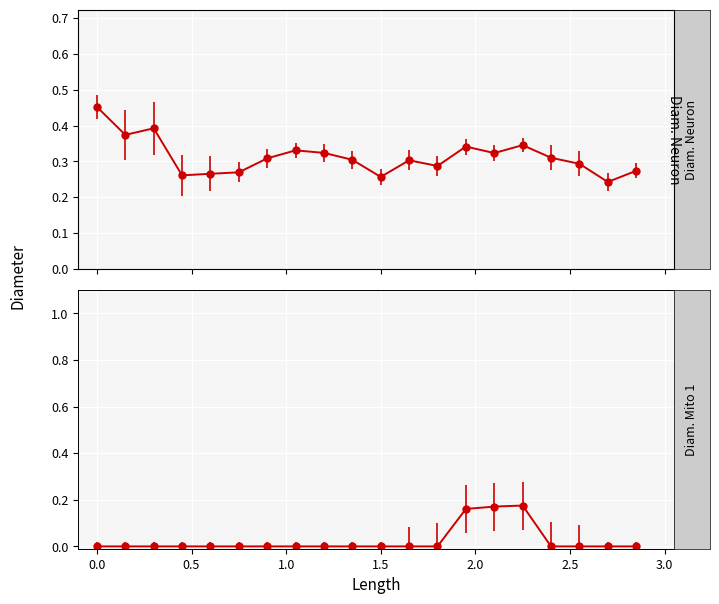

Read the Diam. Neuron value at 1230.

0.3